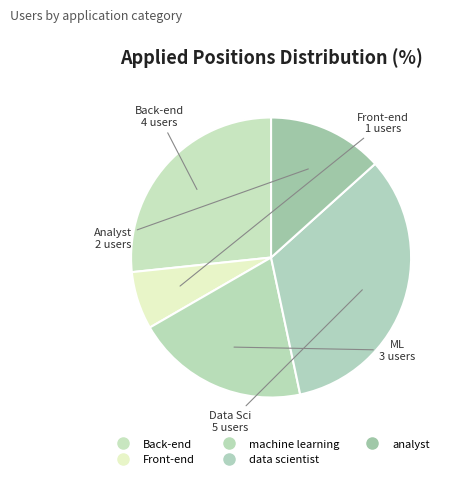

Is the sum of Back-end and machine learning greater than half?

No